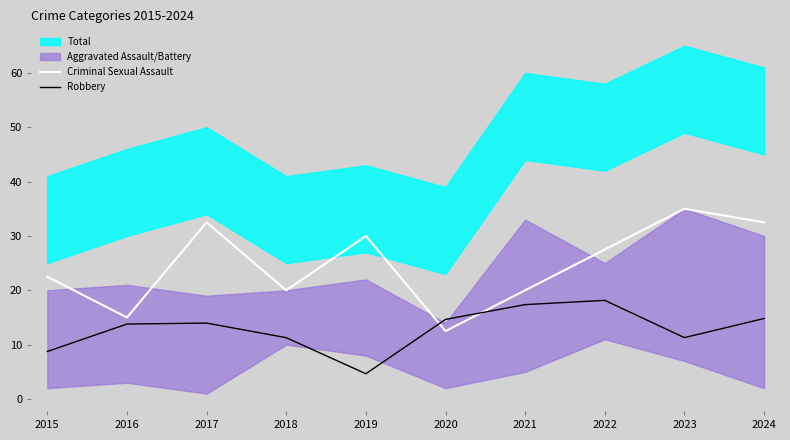

The value of Criminal Sexual Assault at 2024 is 32.5. True or false?

True